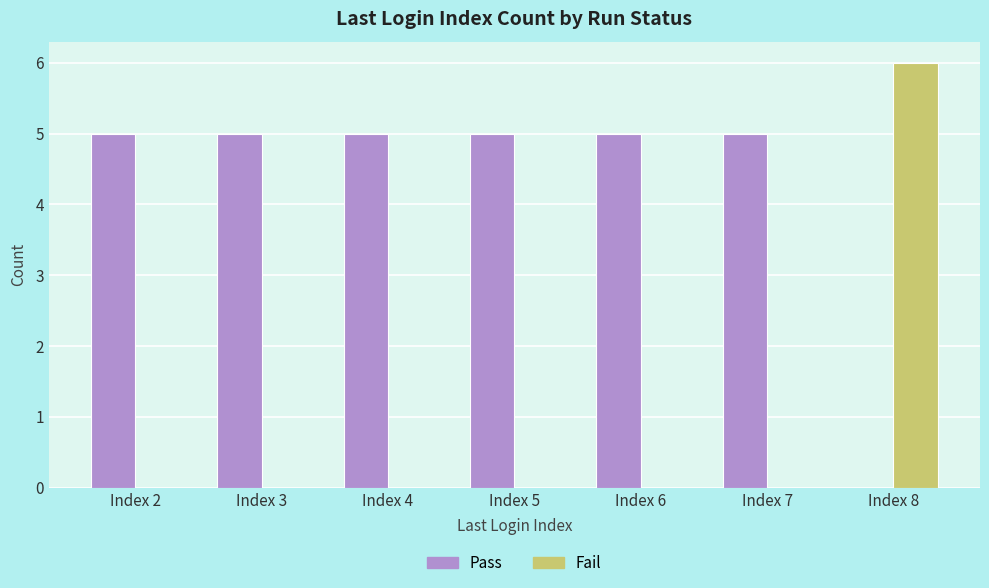

Is the value of Fail at Index 4 greater than the value of Pass at Index 6?

No